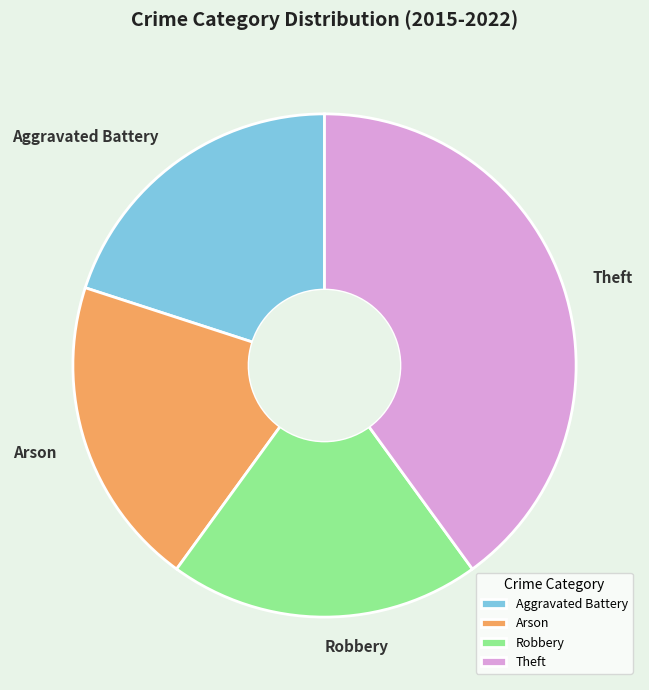

Is there a majority slice in this chart?

No